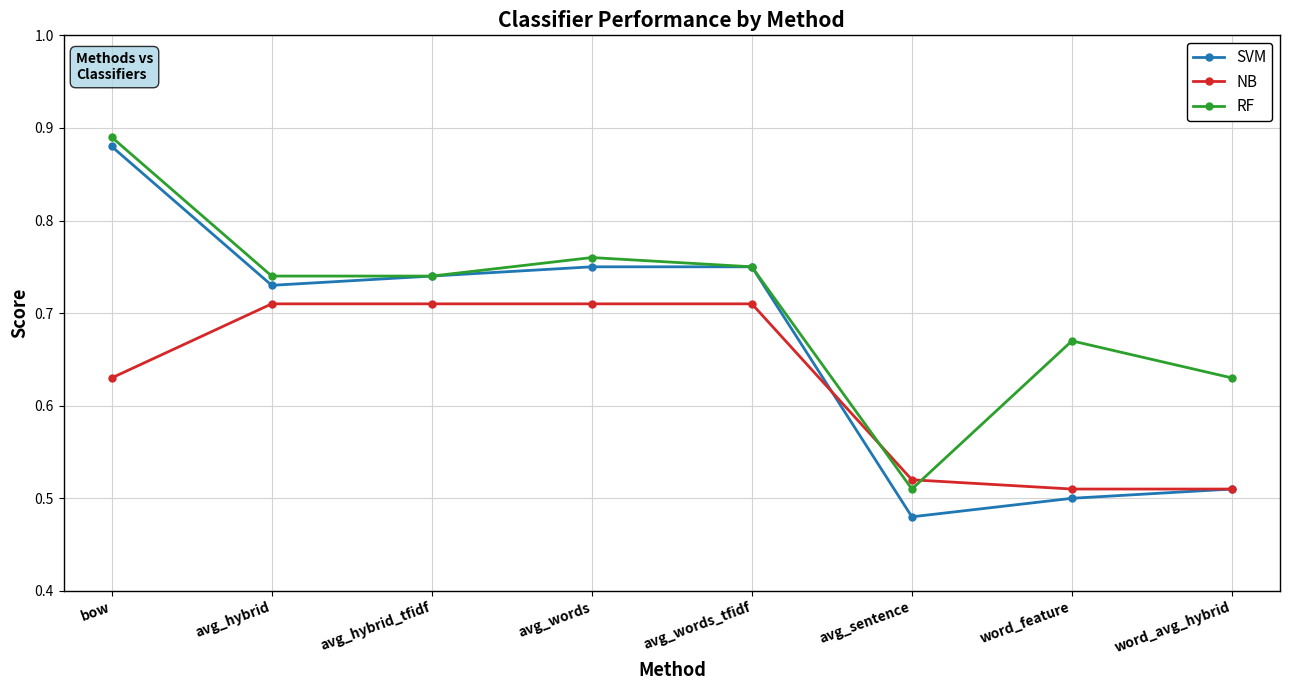

What is the sum of the RF values at avg_hybrid and avg_words?

1.5